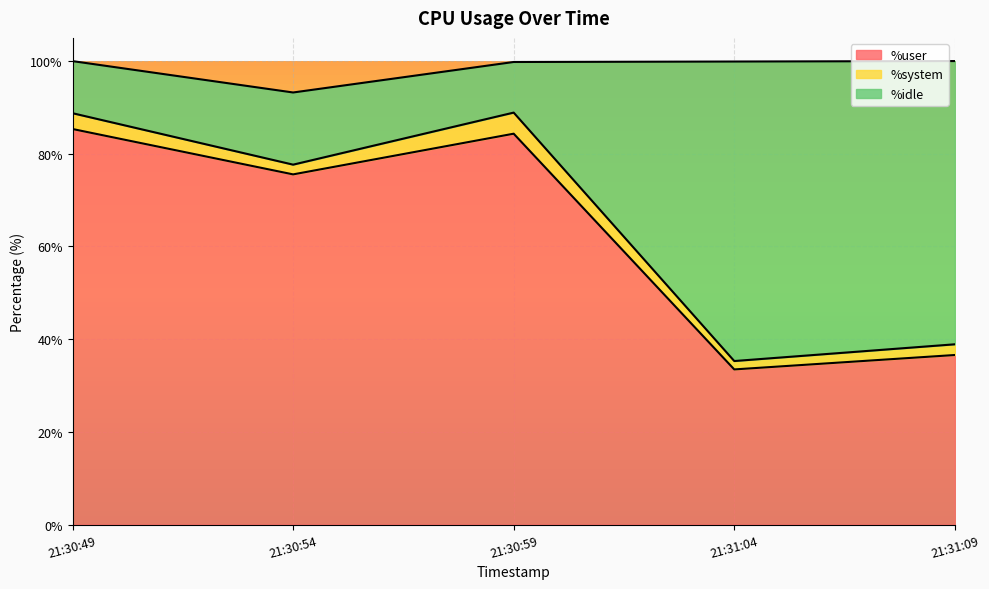

What is the maximum value for %user?

85.3